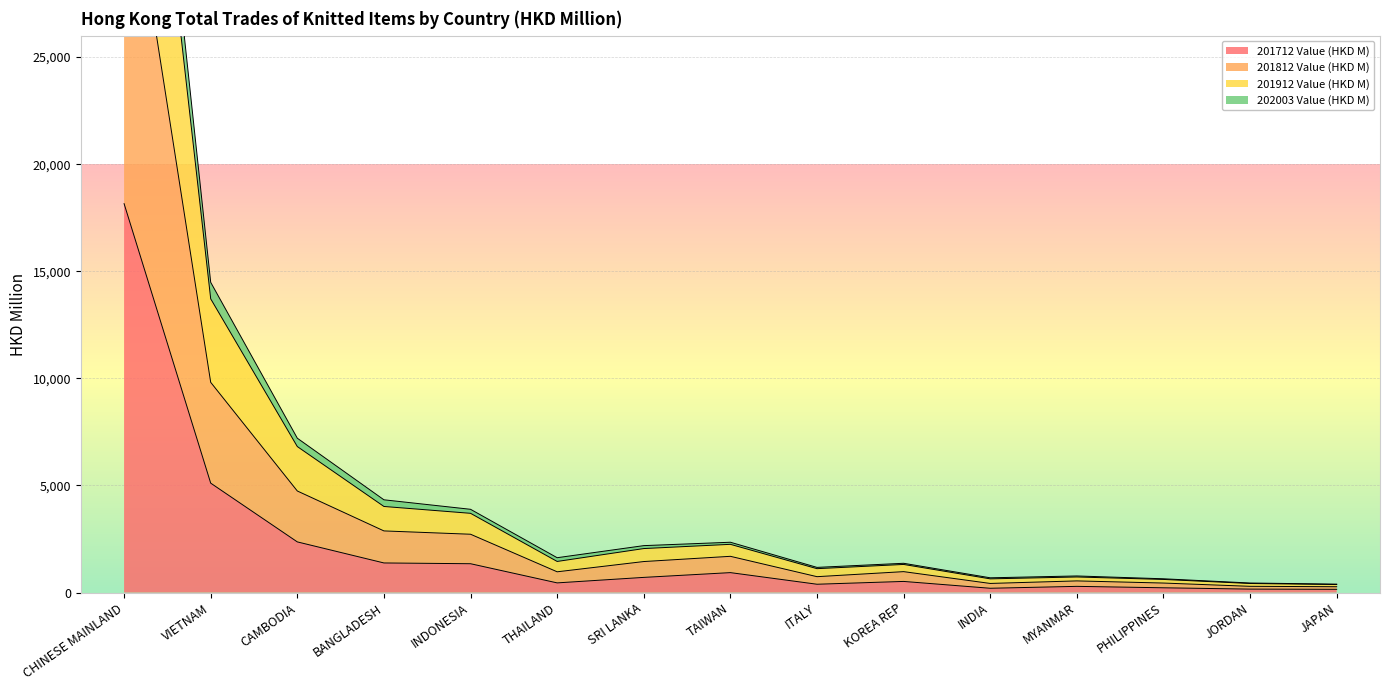

What is the label of the 11th point from the left?

INDIA